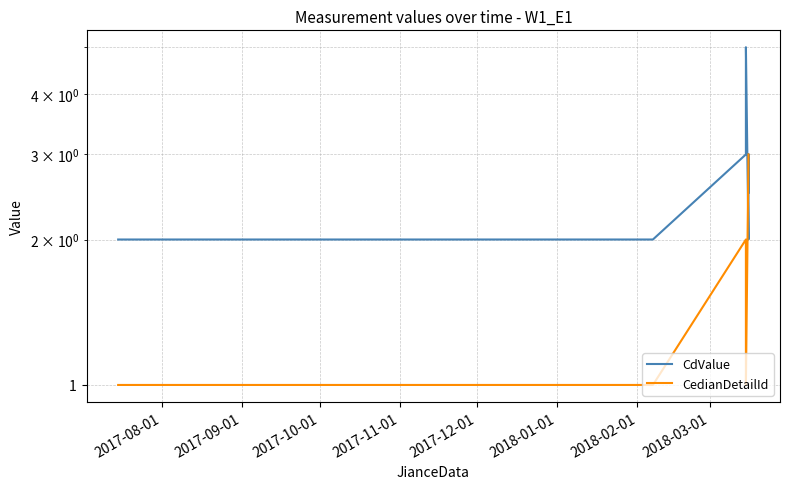

What is the difference between the maximum and minimum values in the CedianDetailId series?

2.0